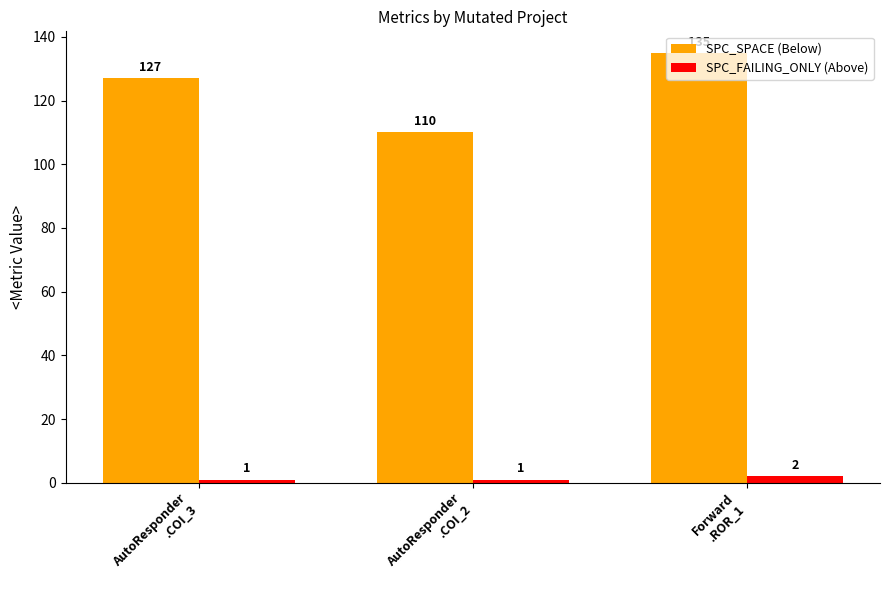

True or false: SPC_SPACE (Below) has a value of 127 at AutoResponder
.COI_3.

True